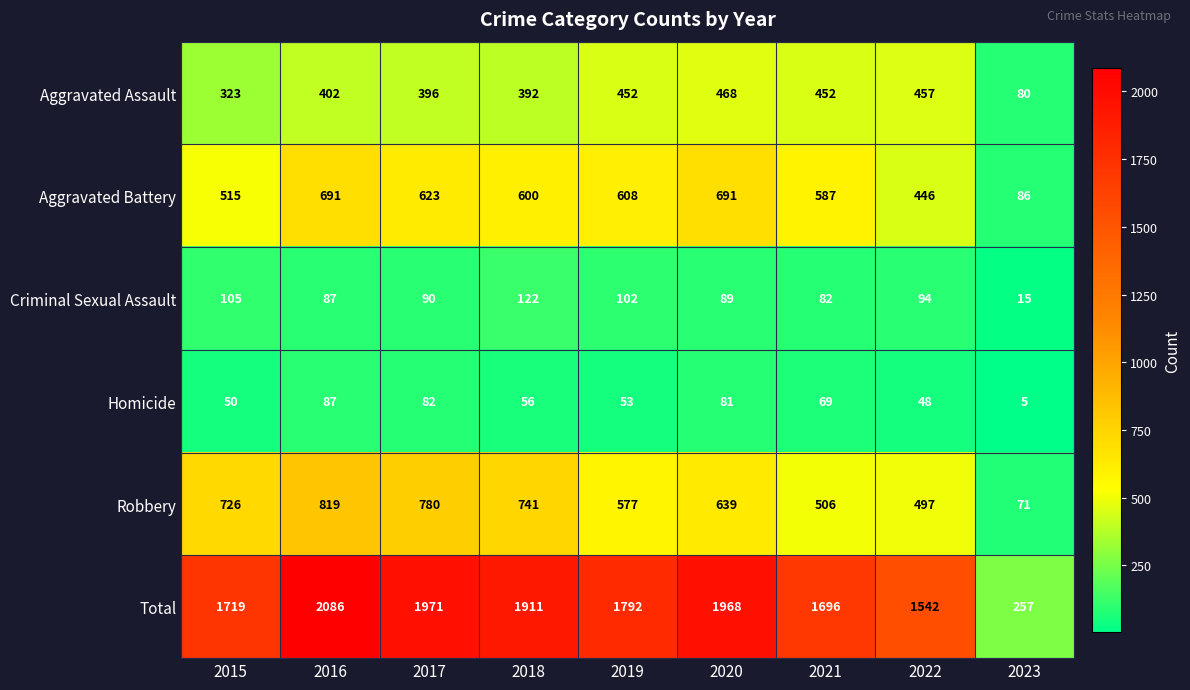

Which series changed the most between 2018 and 2020?

Robbery